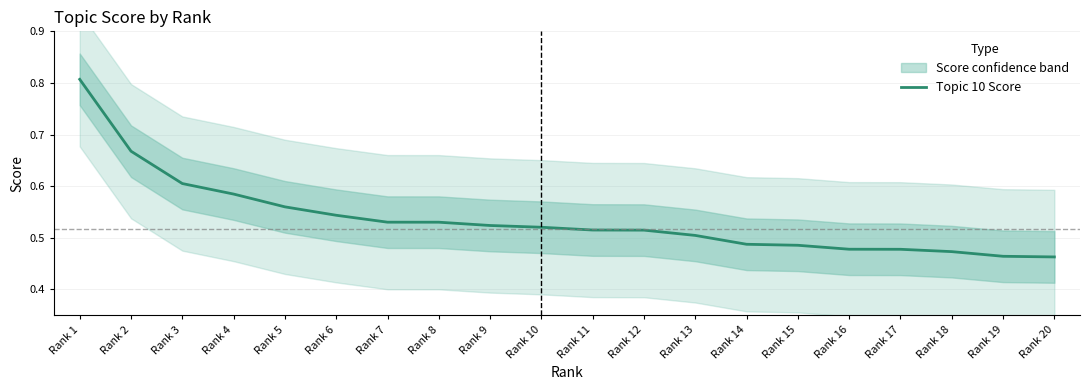

How many lines are shown in the chart?

1